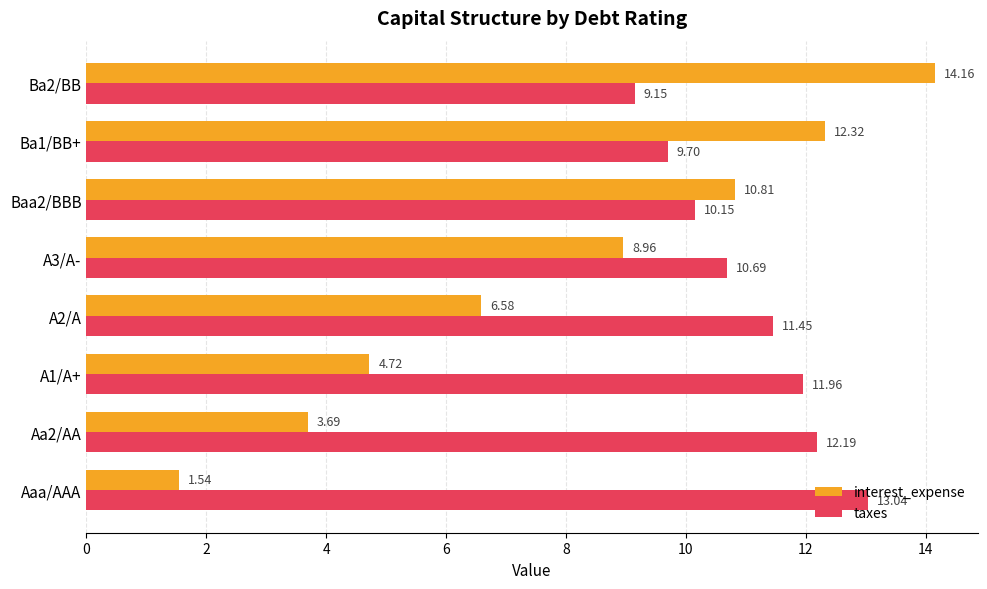

Which category has the lowest value across all series?

Aaa/AAA